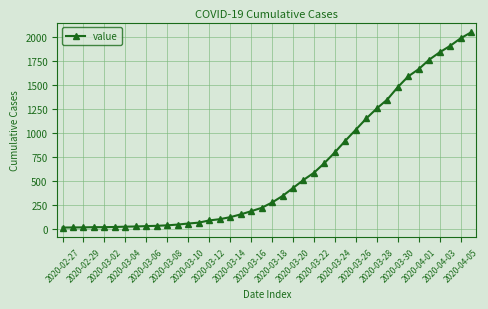

What is the greatest value displayed?

2047